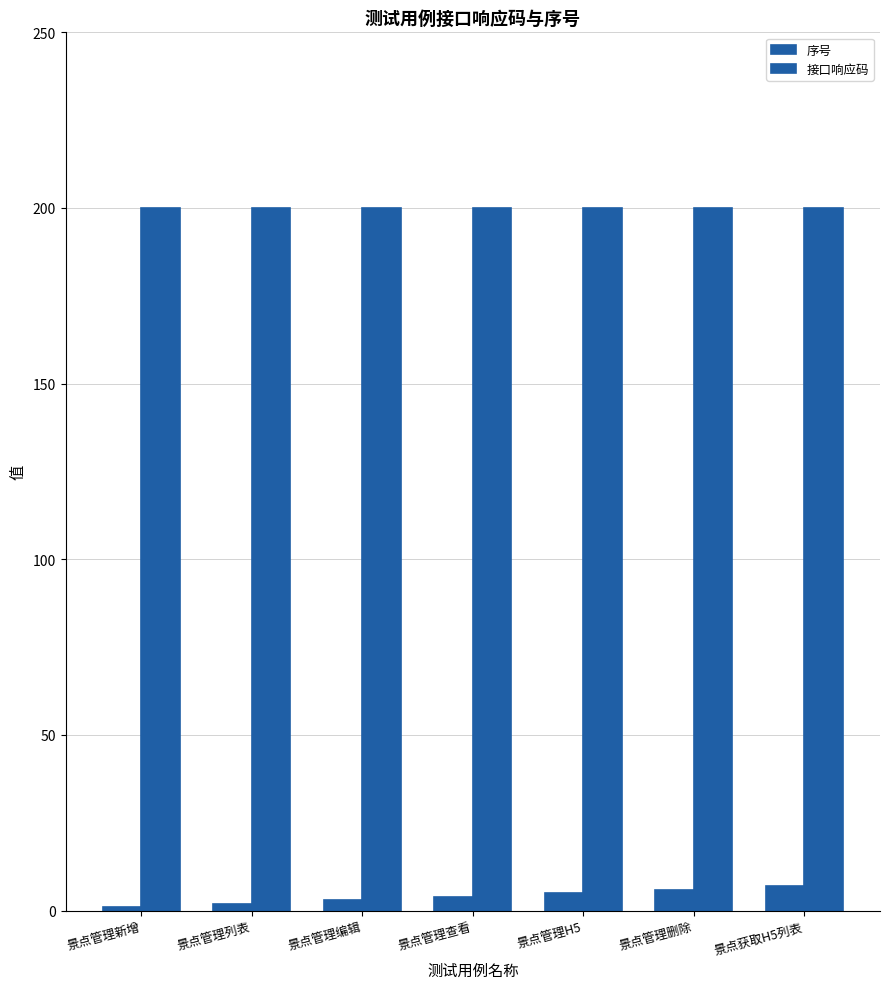

Is the value of 序号 at 景点管理编辑 greater than the value of 接口响应码 at 景点管理删除?

No